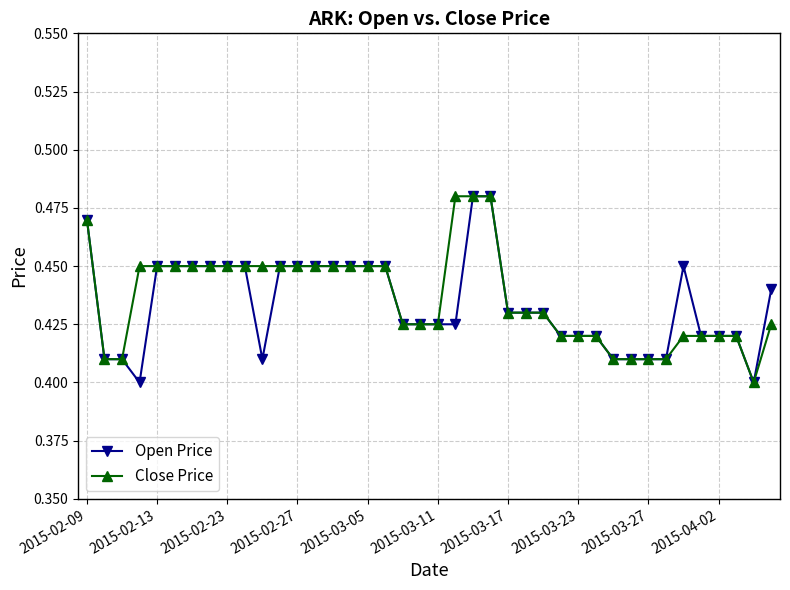

Does the chart have visible grid lines?

Yes